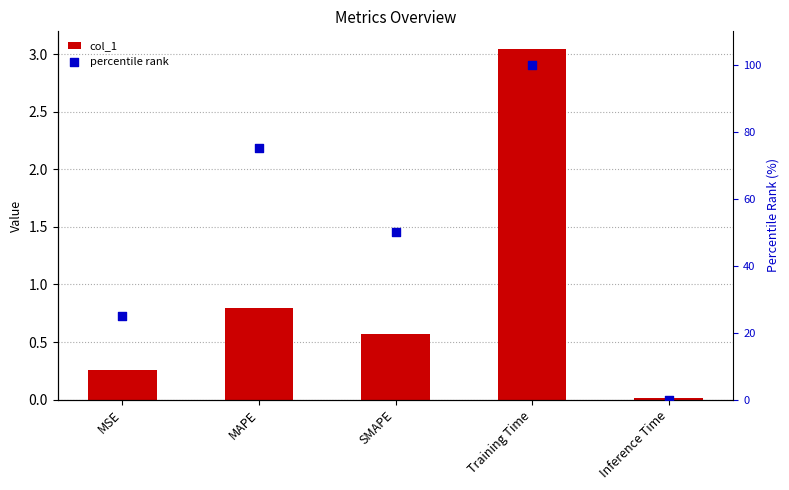

Which series reaches the maximum Y coordinate?

percentile rank